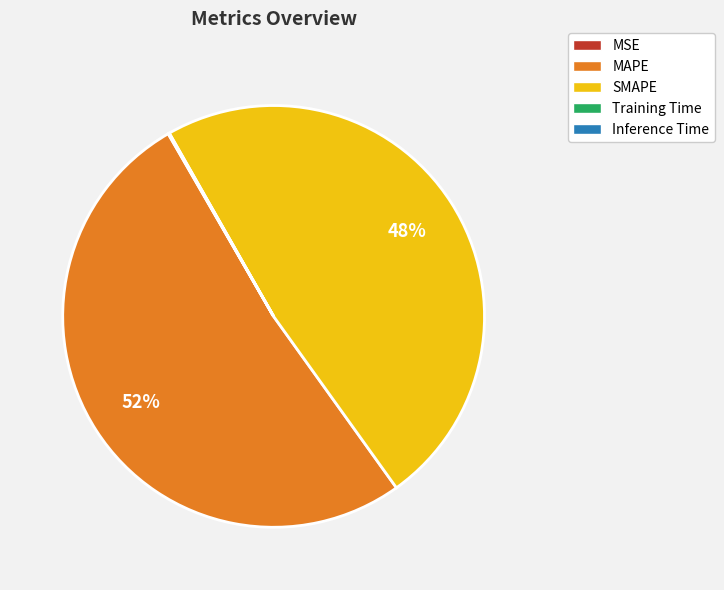

Which category has the biggest portion of the pie?

MAPE